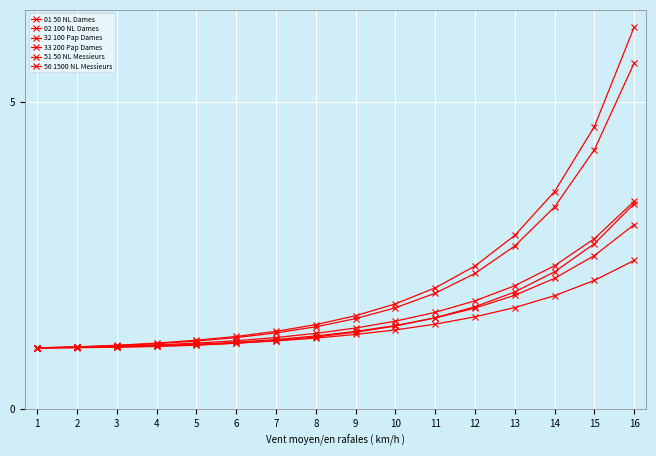

The 01 50 NL Dames series shows 1.0 at 1. True or false?

True